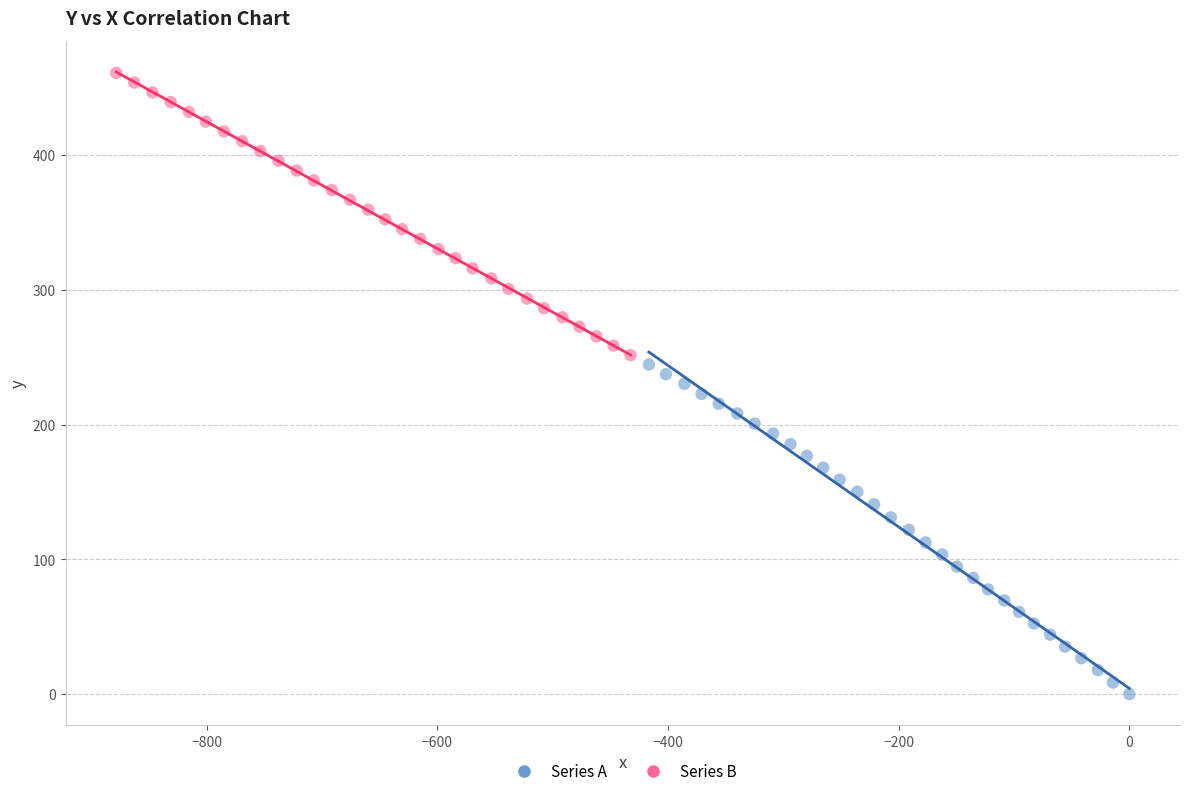

Which series reaches the maximum Y coordinate?

Series B